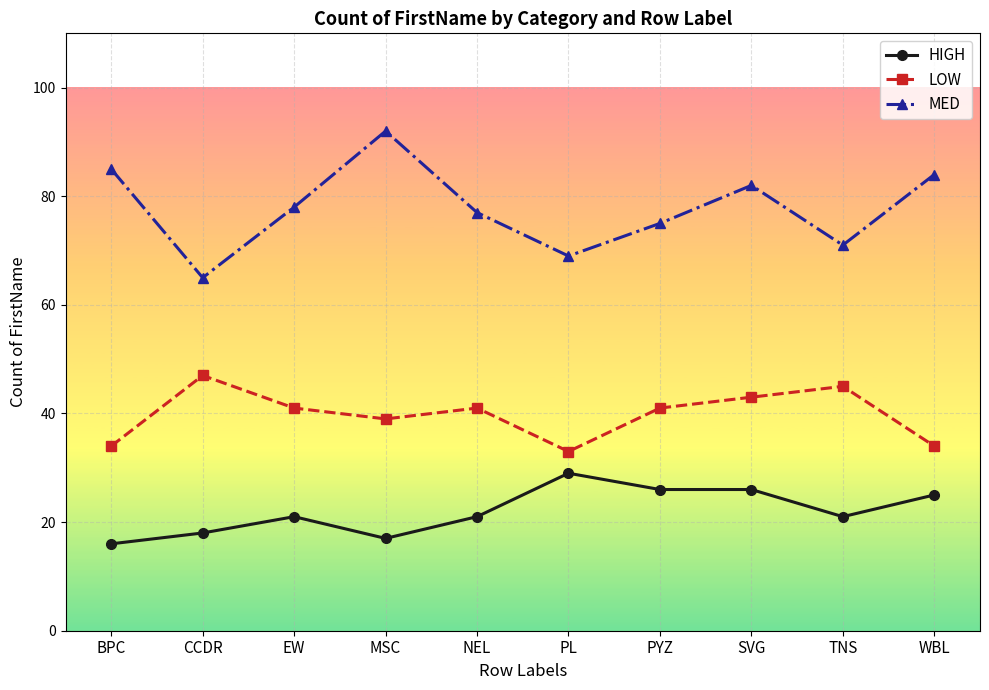

Count the number of data series in this chart.

3